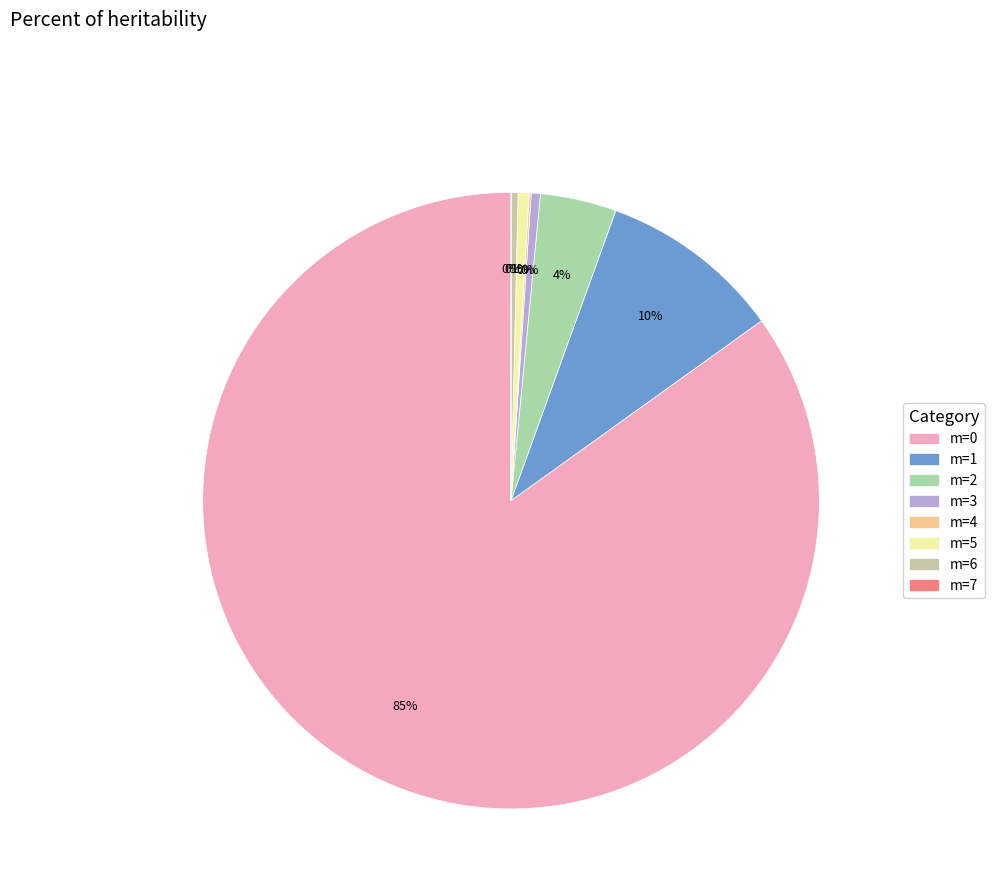

Is m=0 the majority of the pie?

Yes